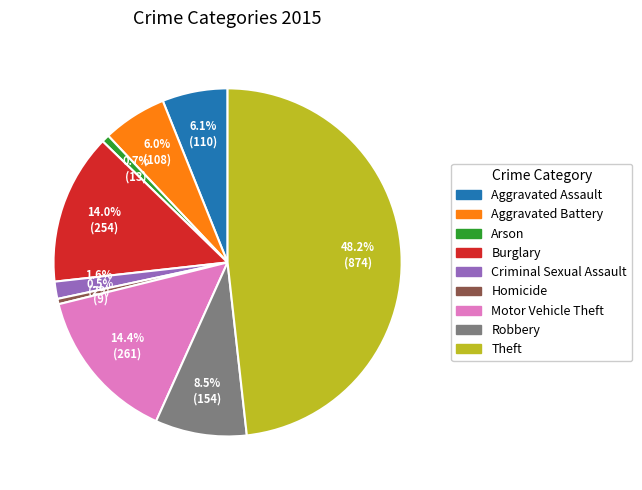

Between Motor Vehicle Theft and Aggravated Assault, which is larger?

Motor Vehicle Theft